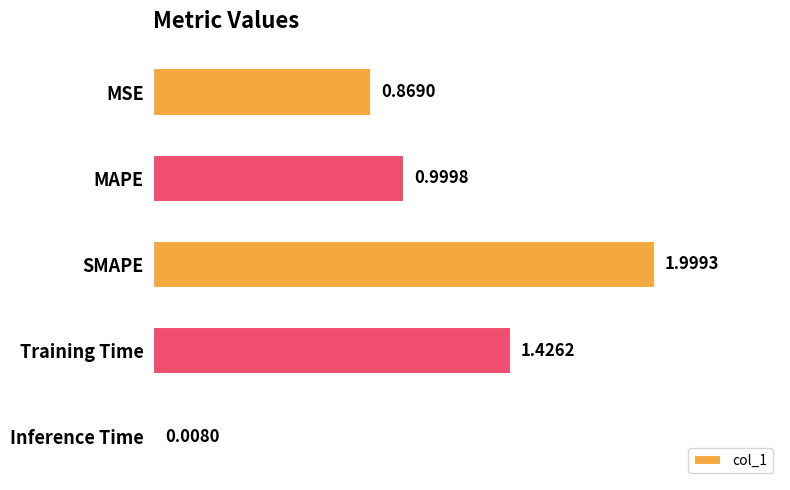

What is the label of the 5th bar from the bottom?

MSE